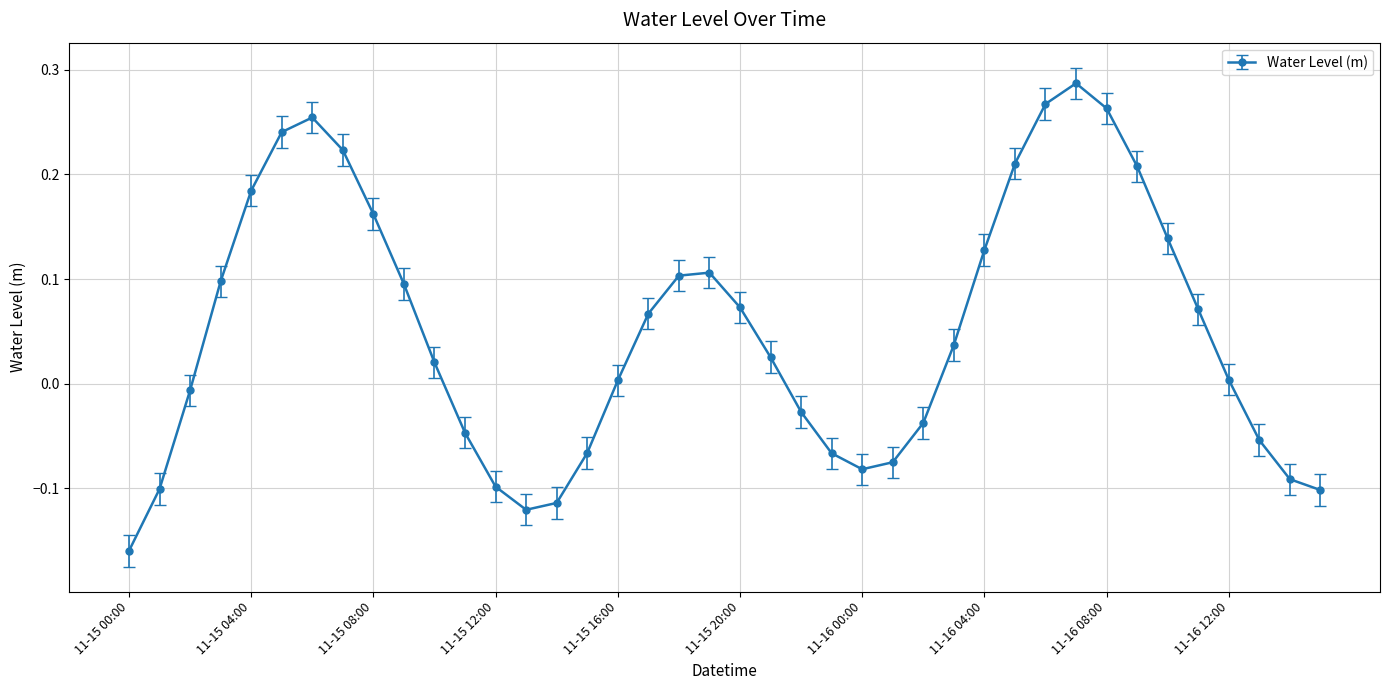

How many points are higher than both their immediate neighbors (excluding endpoints)?

3